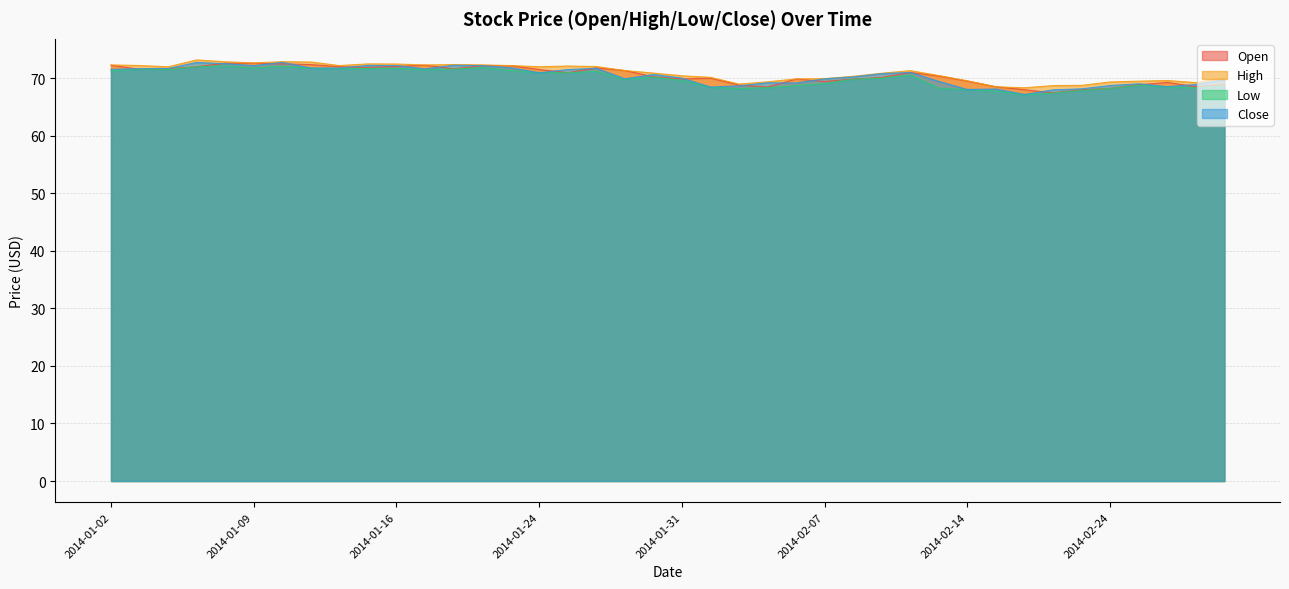

Is the value of close at 2014-02-07 greater than the value of open at 2014-02-18?

Yes